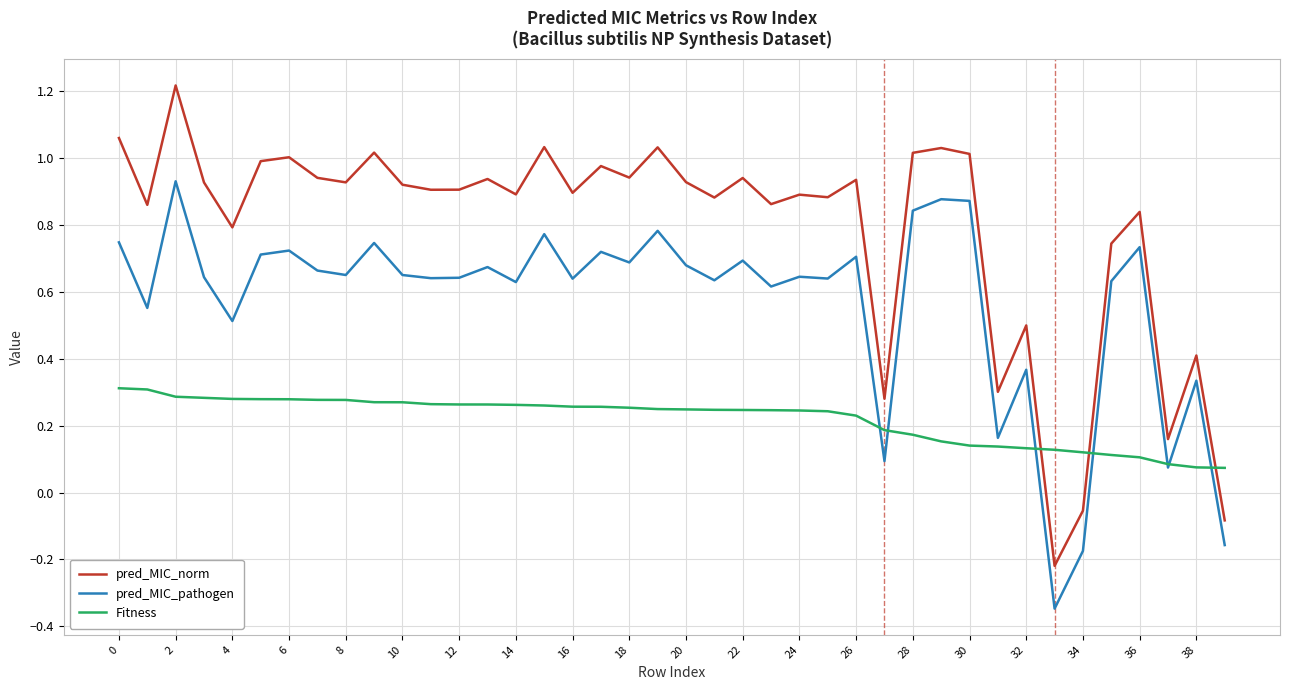

True or false: pred_MIC_norm and pred_MIC_pathogen intersect in this chart.

False